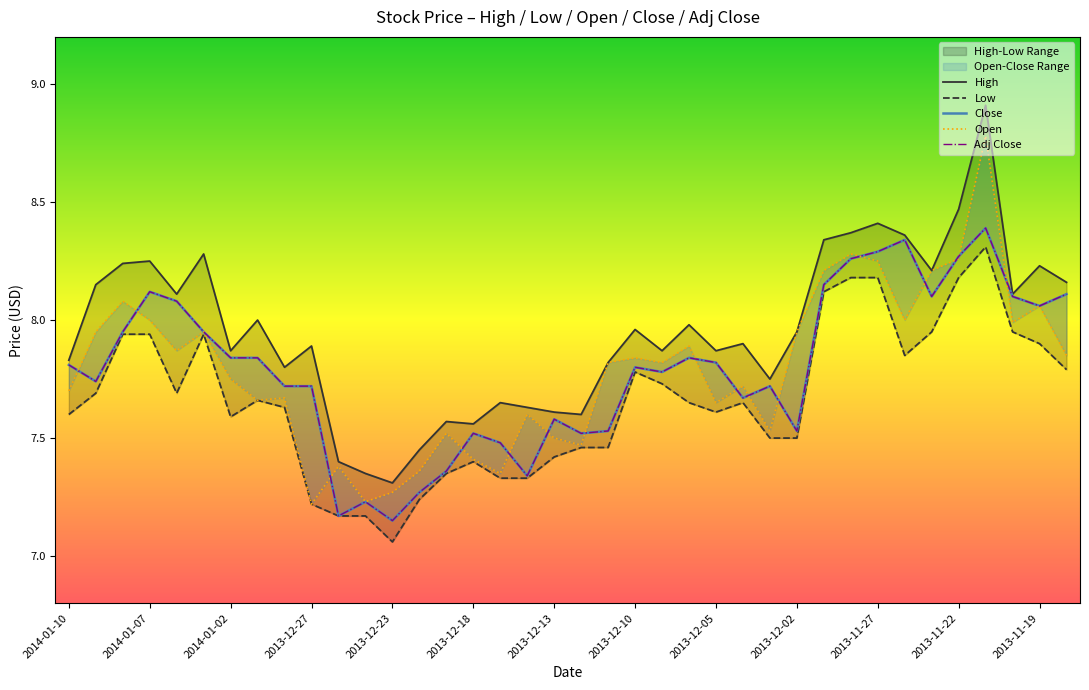

Between 23 and 2013-12-10, which is larger?

2013-12-10